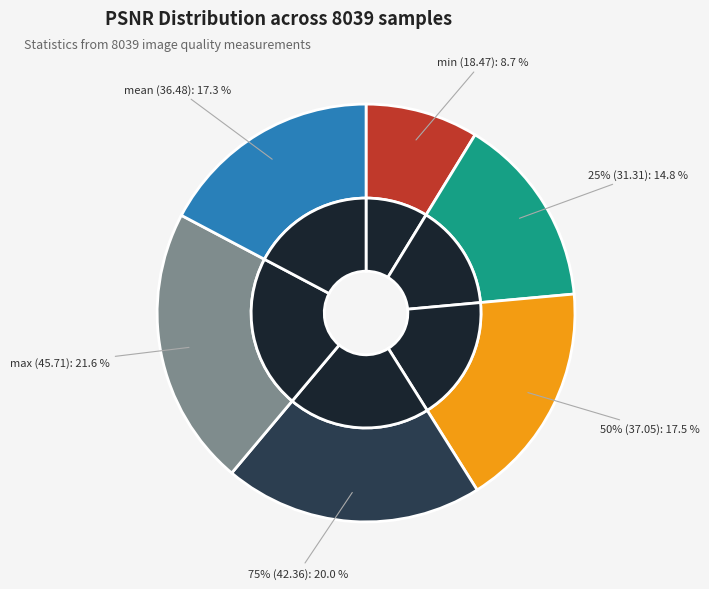

Does mean represent more than half of the total?

No